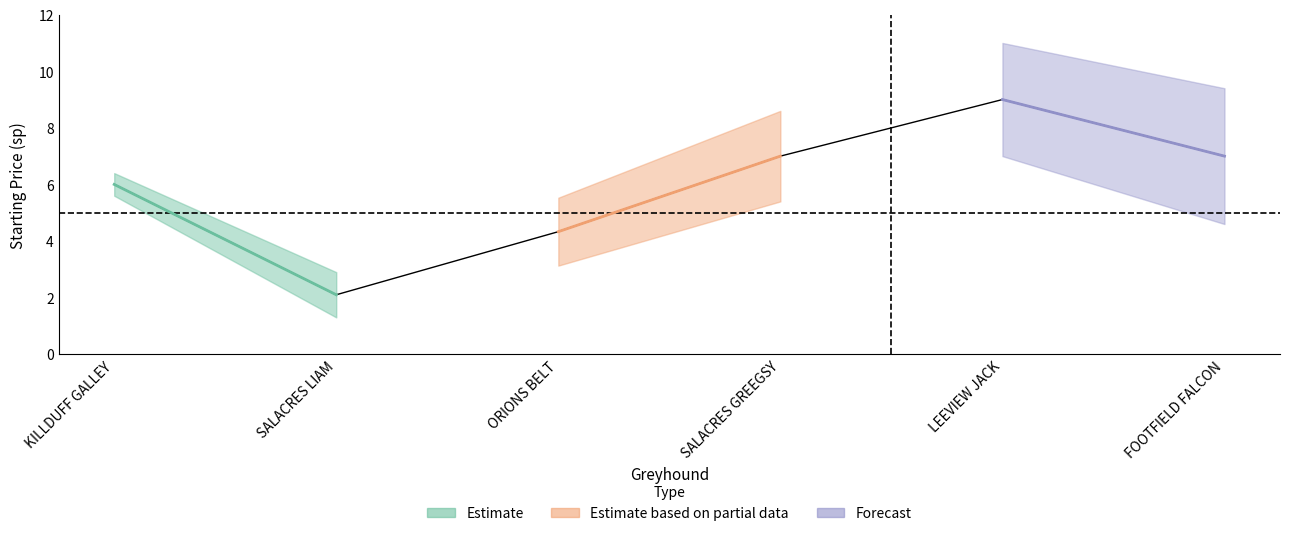

Does the chart display data point markers on the line(s)?

No